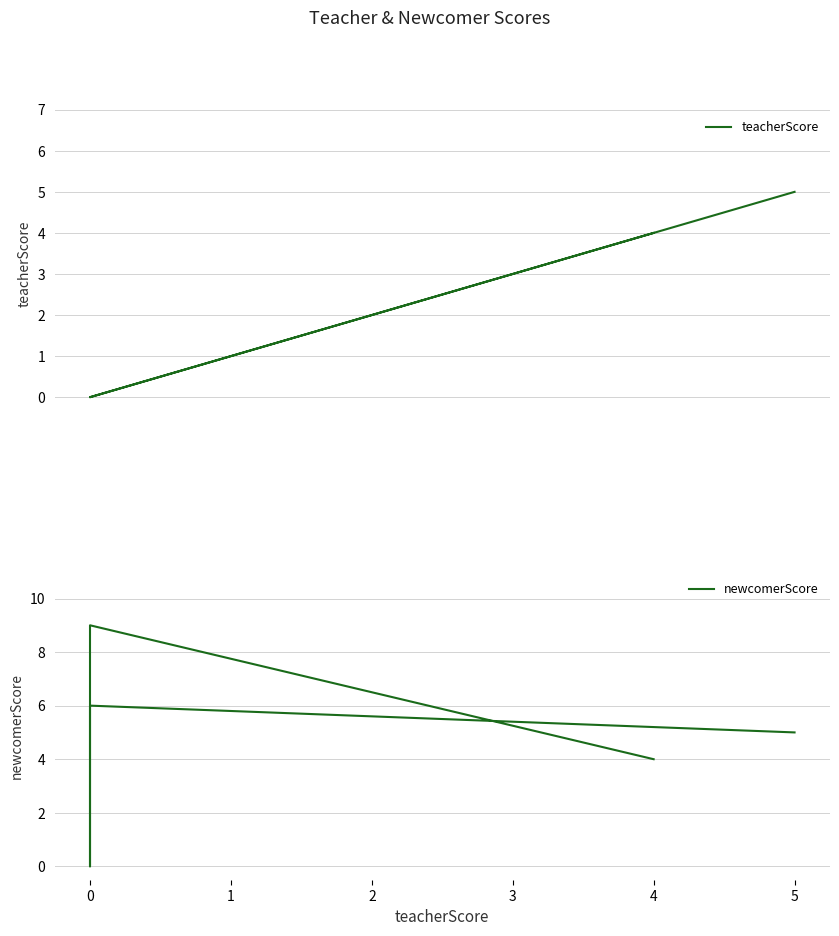

Which series has the largest total across all categories?

newcomerScore